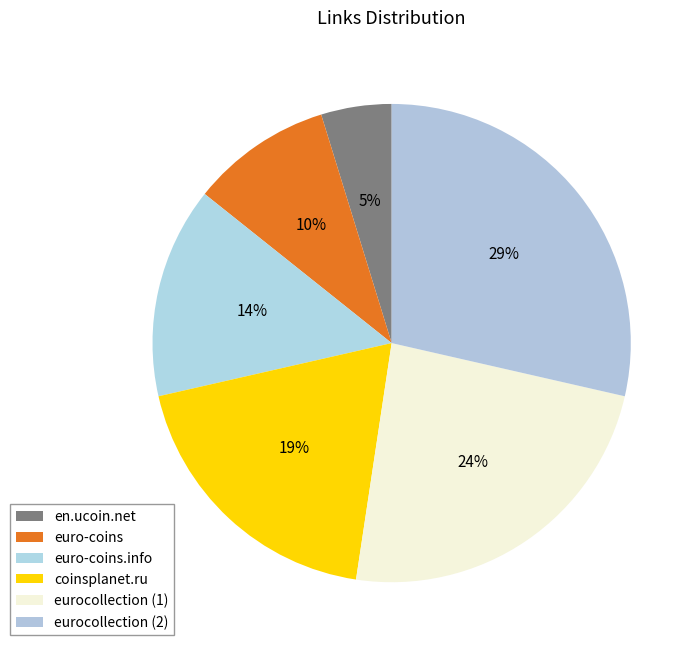

Is there a majority slice in this chart?

No